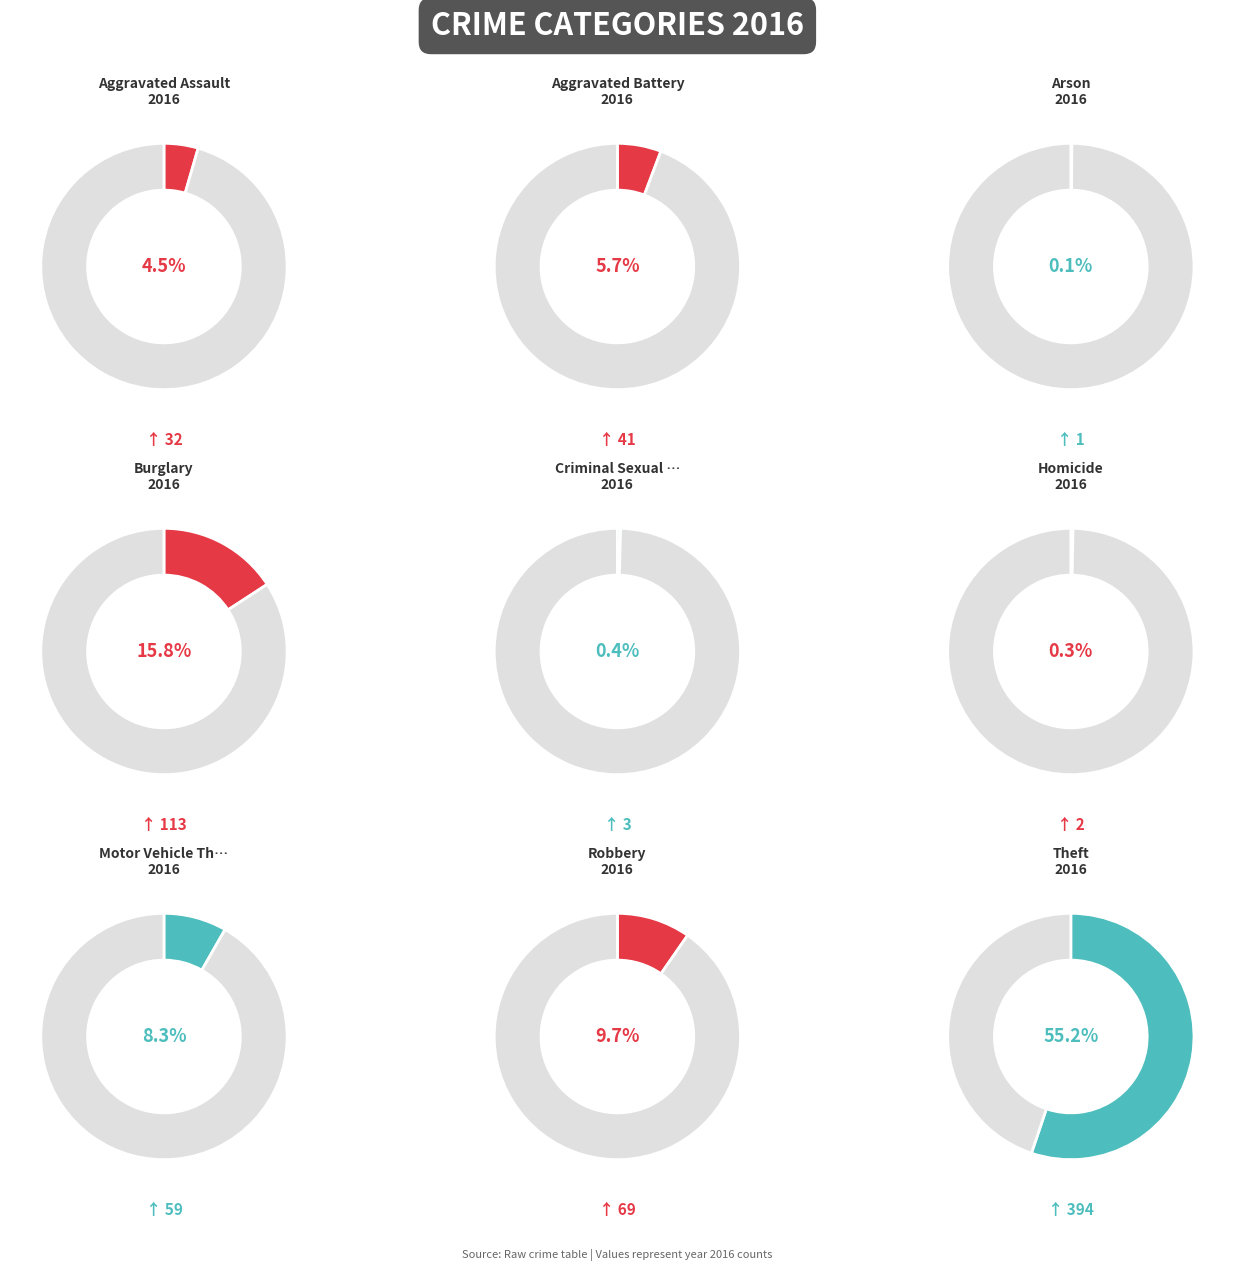

Count the number of slices in the pie.

9